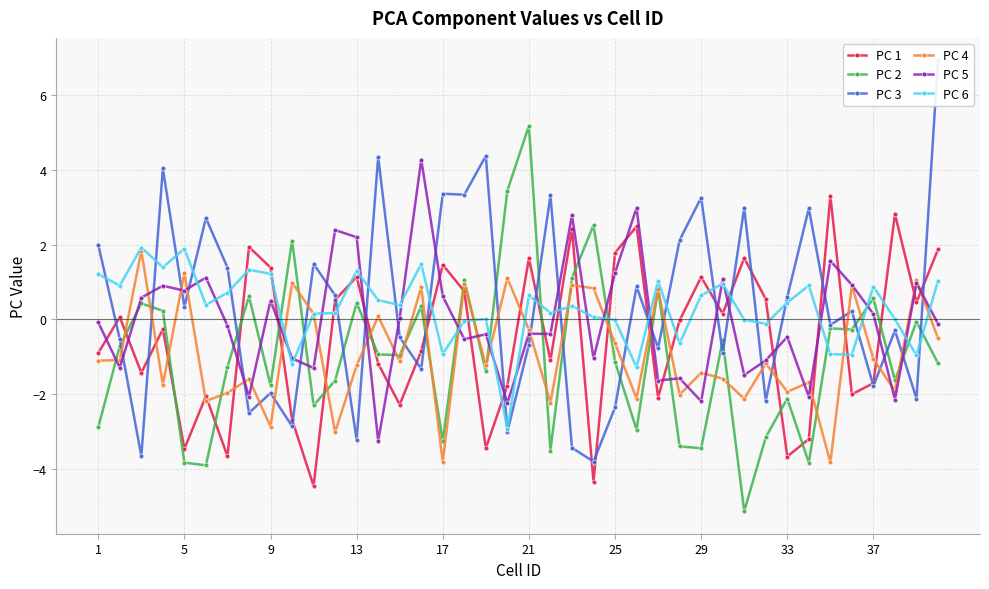

How many positive values does the PC 4 series have?

13